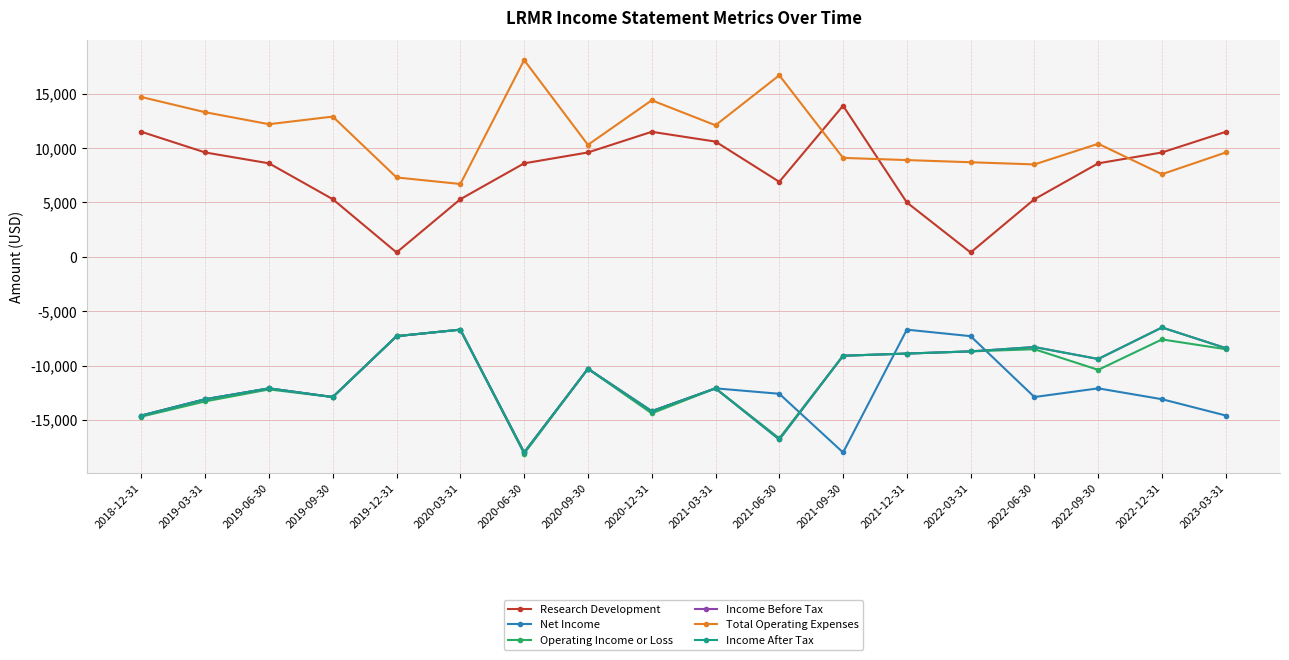

True or false: Income Before Tax has a value of -10095 at 2020-03-31.

False